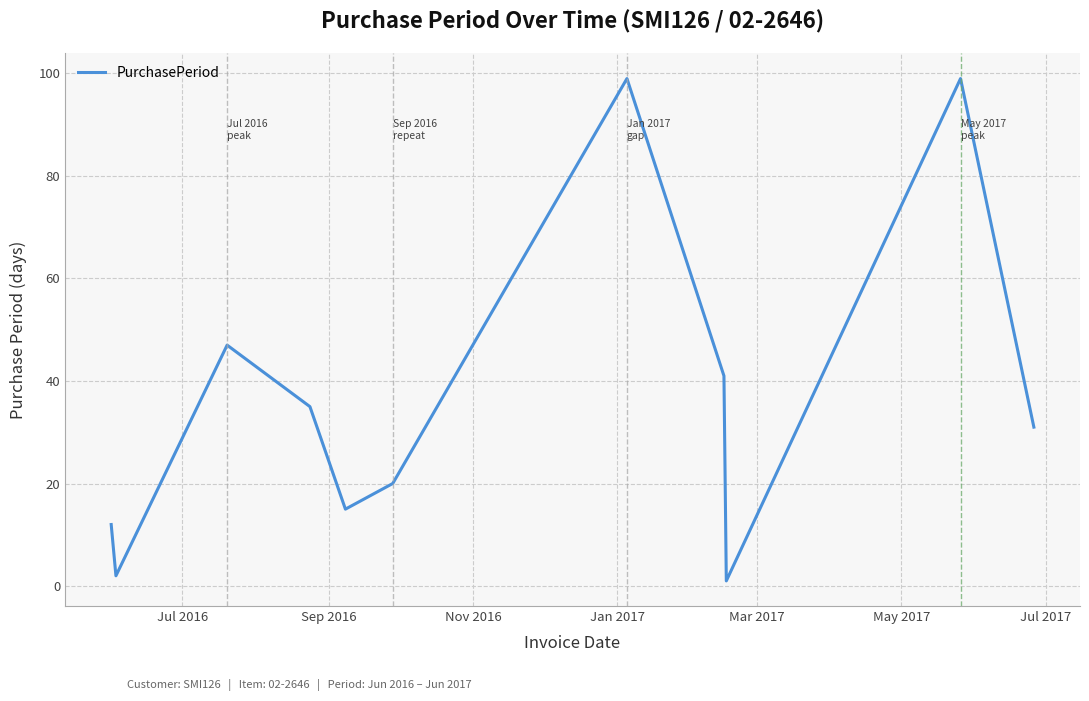

What is the maximum value shown in the chart?

99